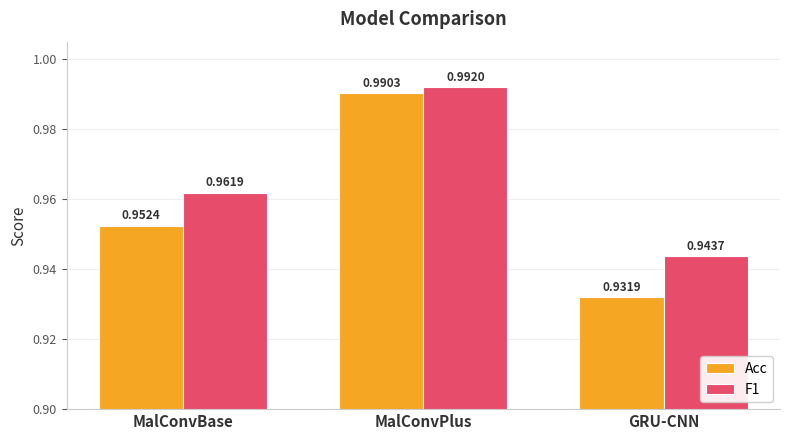

The Acc series shows 0.3 at MalConvBase. True or false?

False